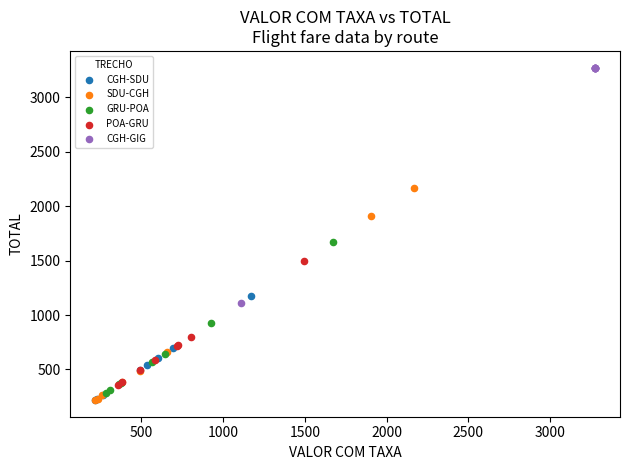

What are all the series names shown in the legend?

CGH-SDU, SDU-CGH, GRU-POA, POA-GRU, CGH-GIG